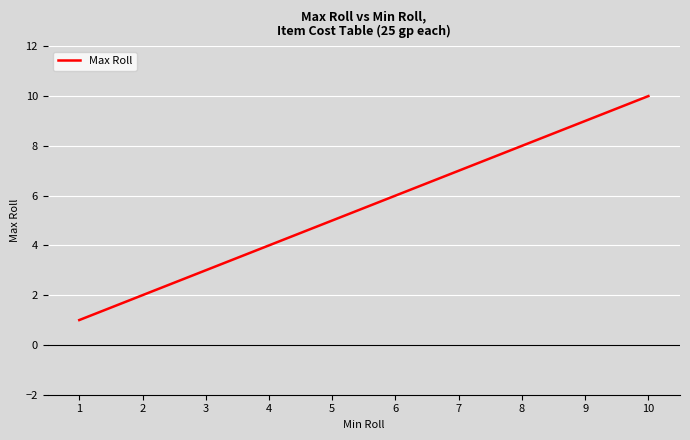

At which category does the chart reach its peak across all series?

10